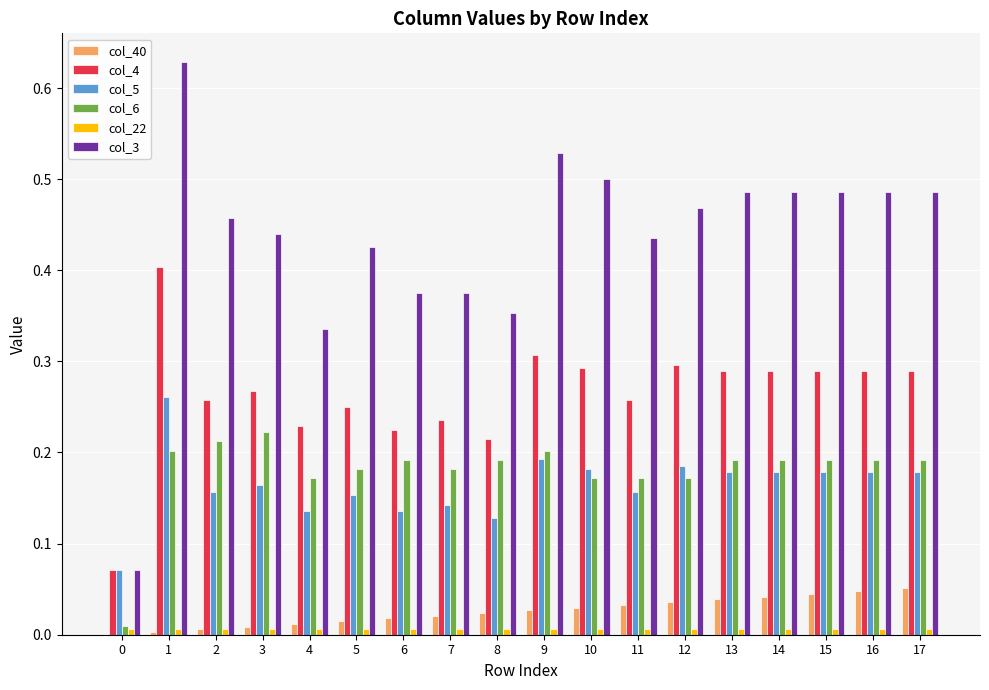

Is the value of col_40 at 0 greater than the value of col_3 at 16?

No